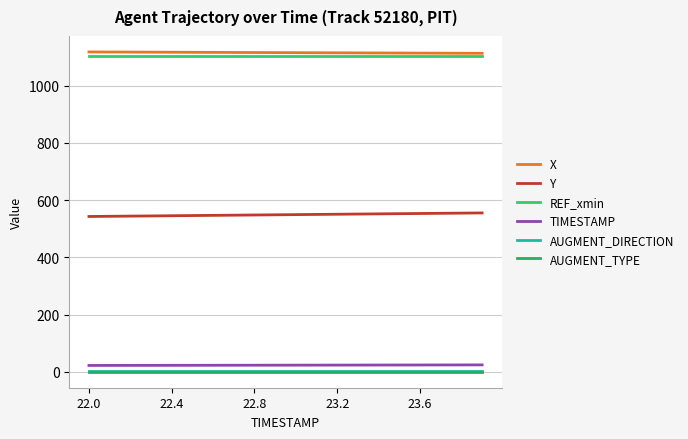

How many lines are shown in the chart?

6